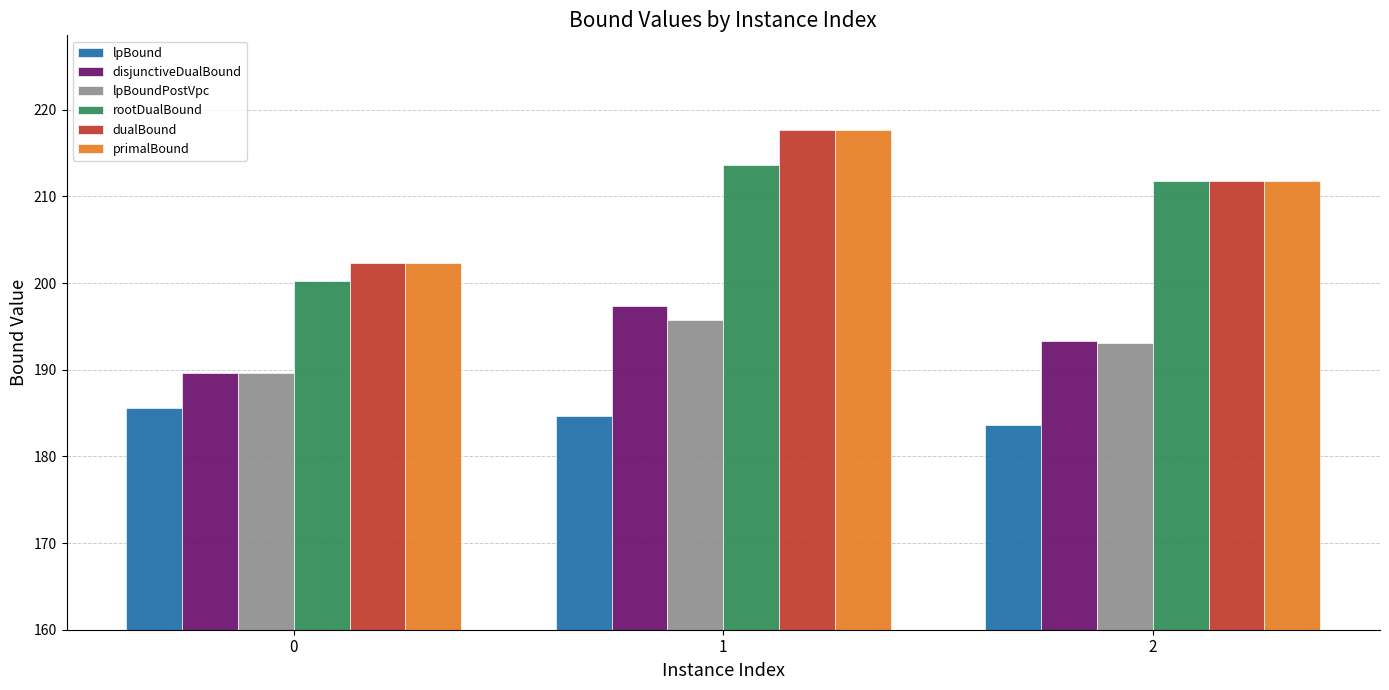

How many bars are there in each group?

6